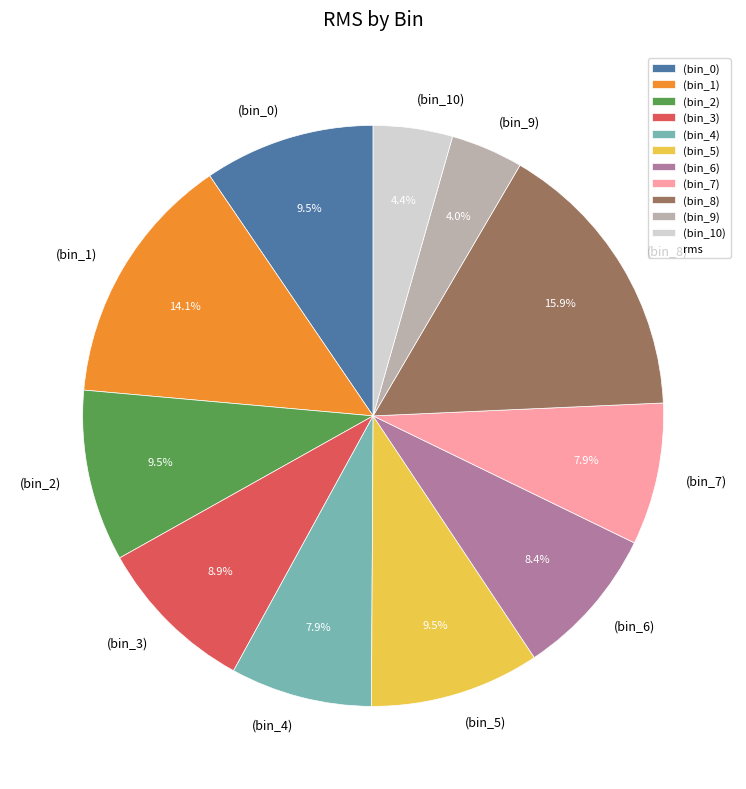

Which category has the biggest portion of the pie?

(bin_8)